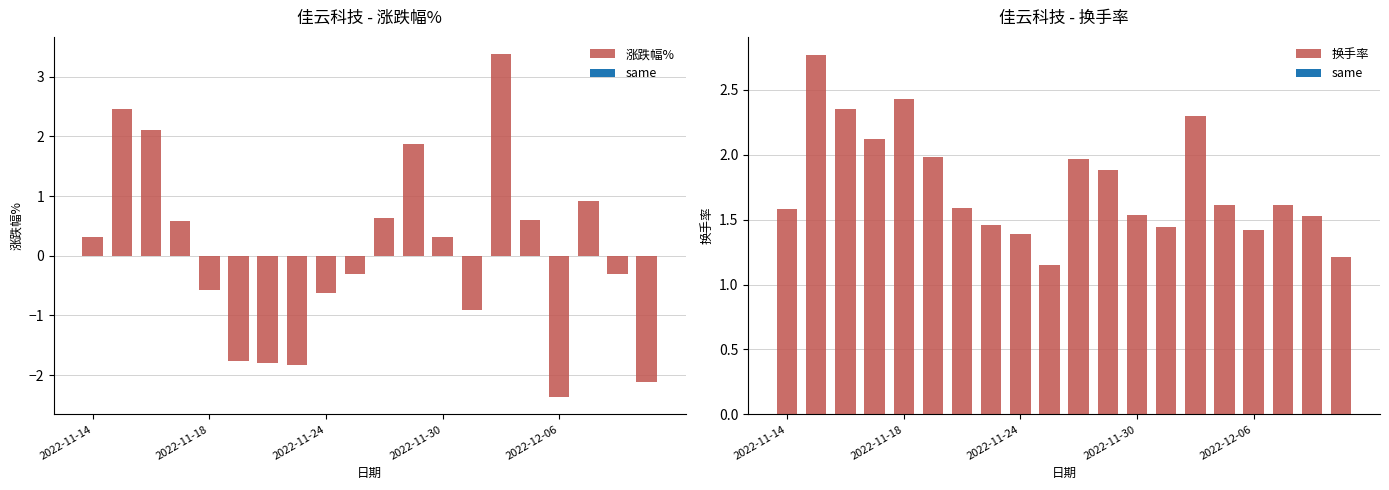

True or false: 换手率 has a value of 2.4 at 7.

False